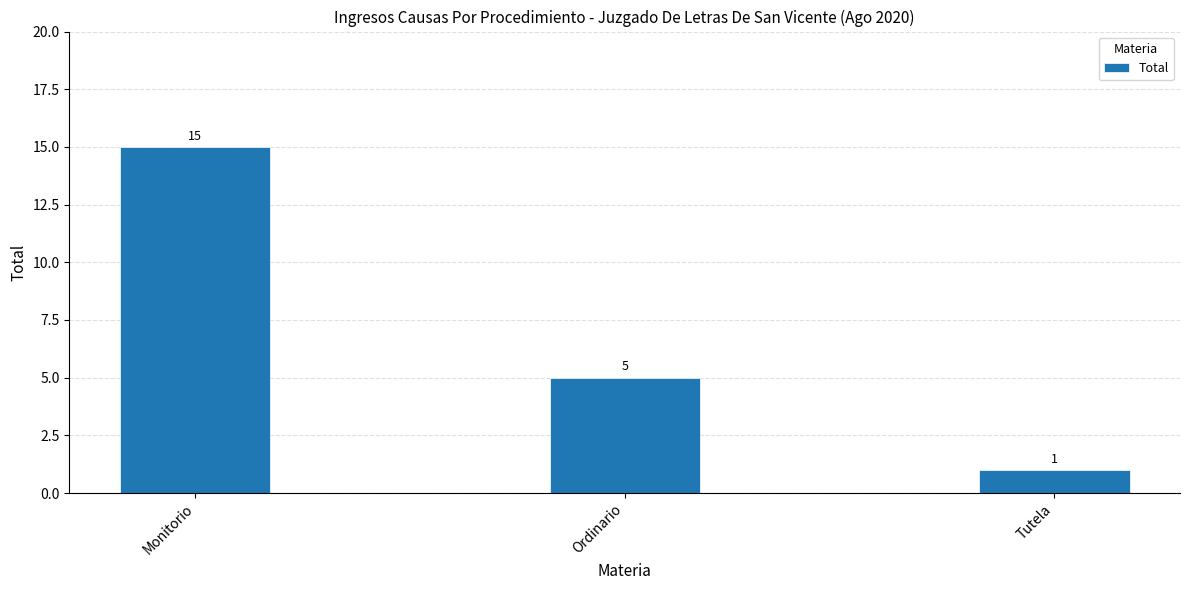

At which label does the data first exceed 5?

Monitorio